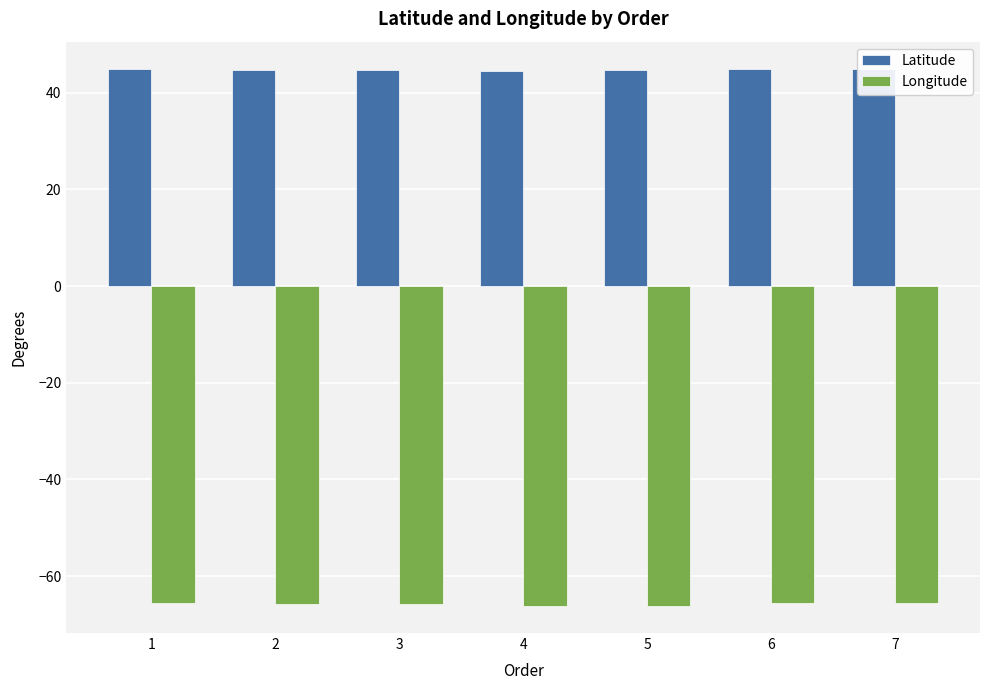

List the series in order of their peak value, lowest first.

Longitude, Latitude